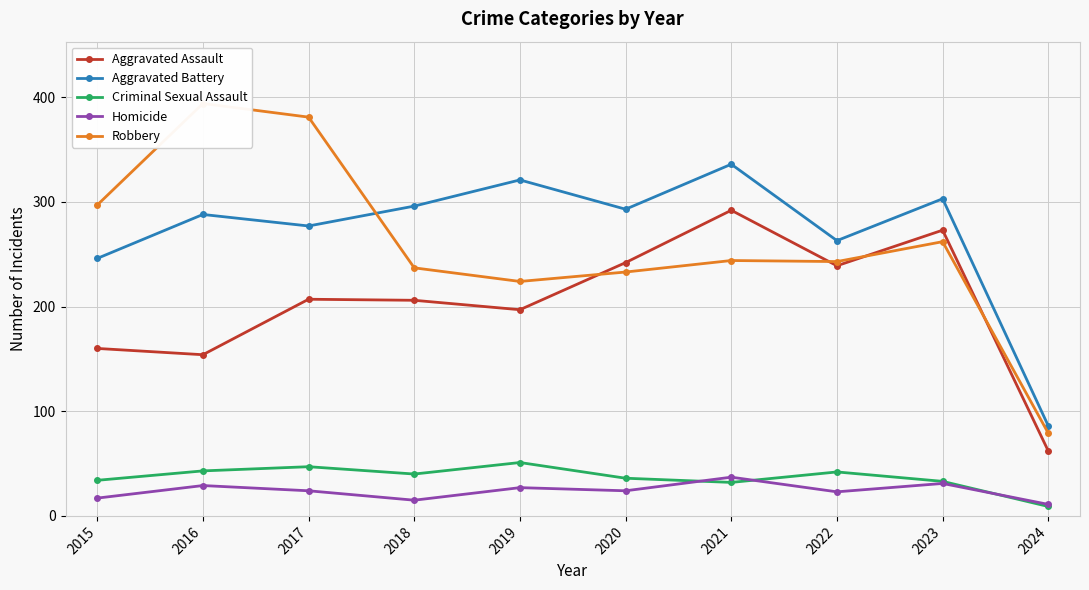

Which category has the lowest value across all series?

2024